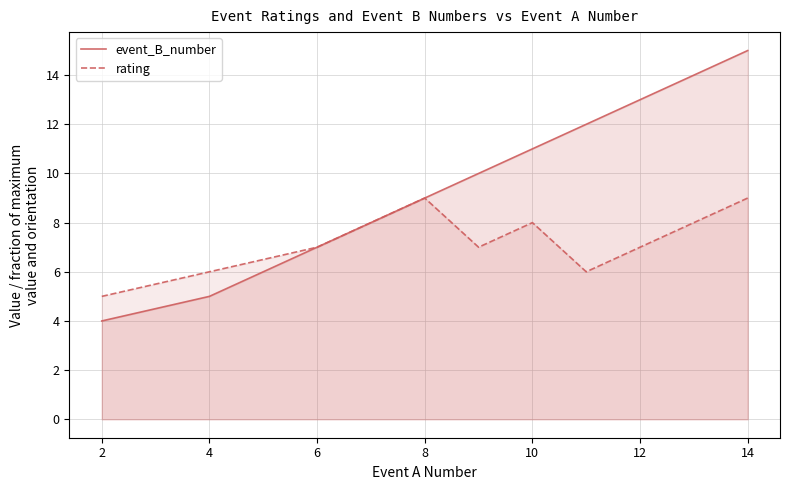

Where is event_B_number nearest to the value 9?

8